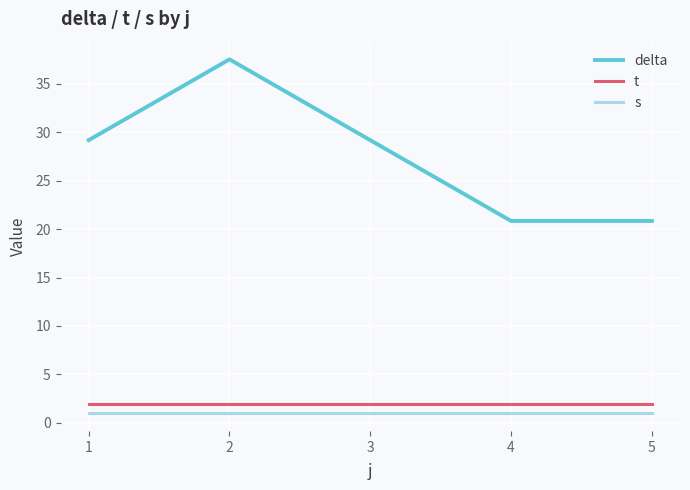

True or false: delta and s intersect in this chart.

False